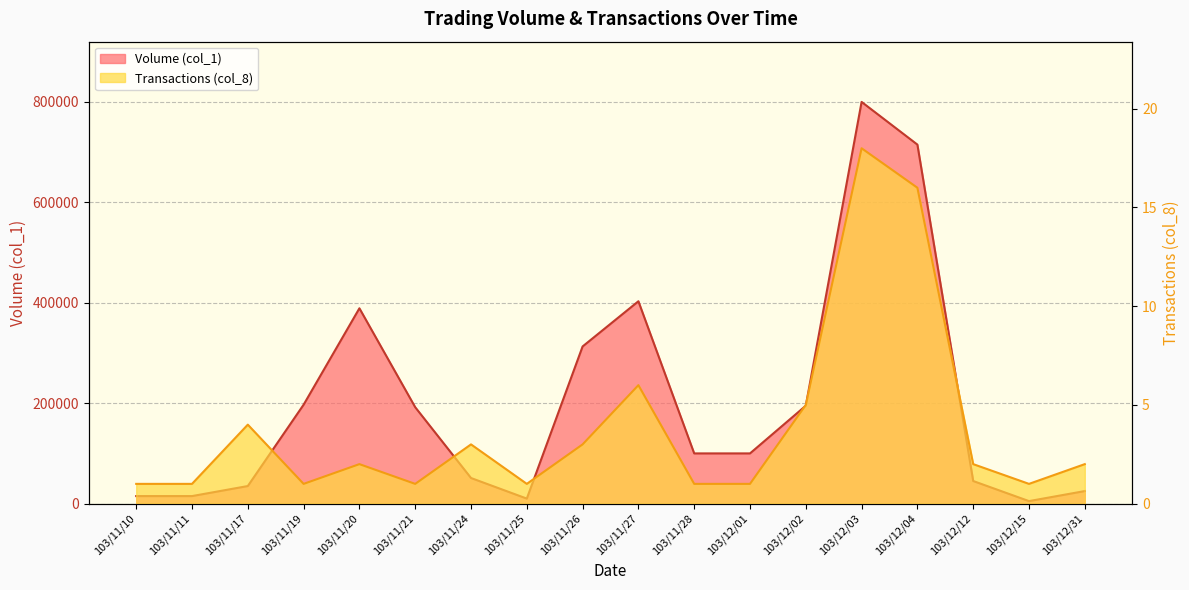

What is the sum of all Volume (col_1) values?

3605000